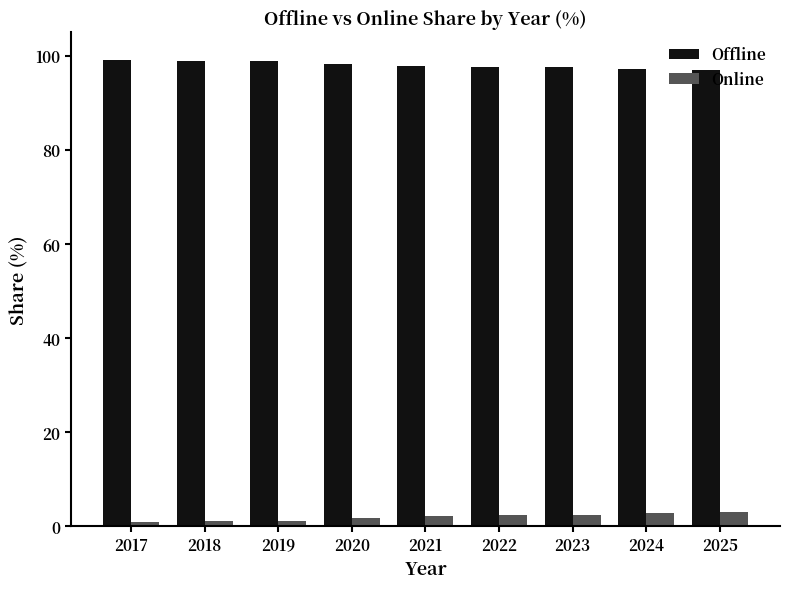

What is the spread (max minus min) of values at 2025?

94.0